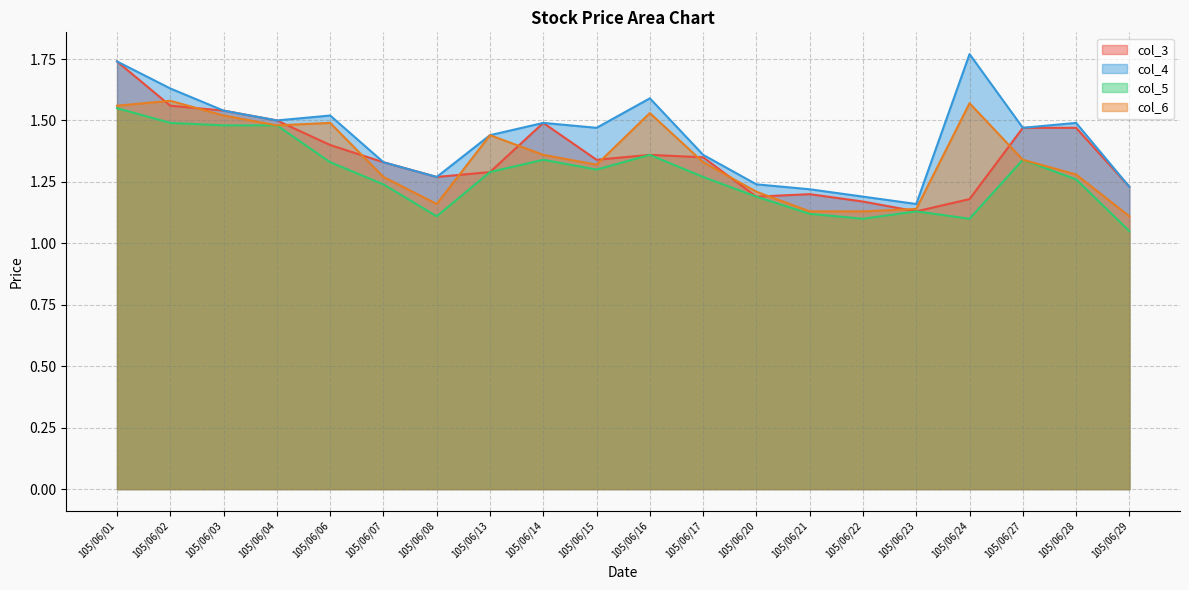

How many lines are shown in the chart?

4